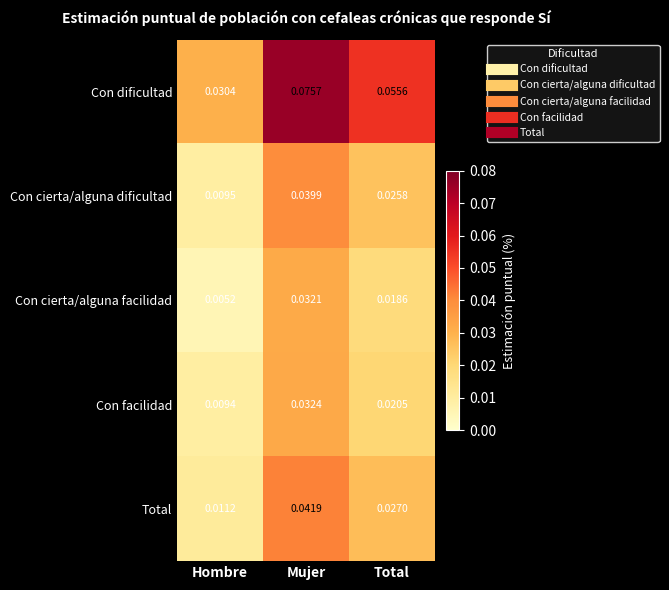

List the labels in order of Con cierta/alguna dificultad value, largest first.

Mujer, Total, Hombre